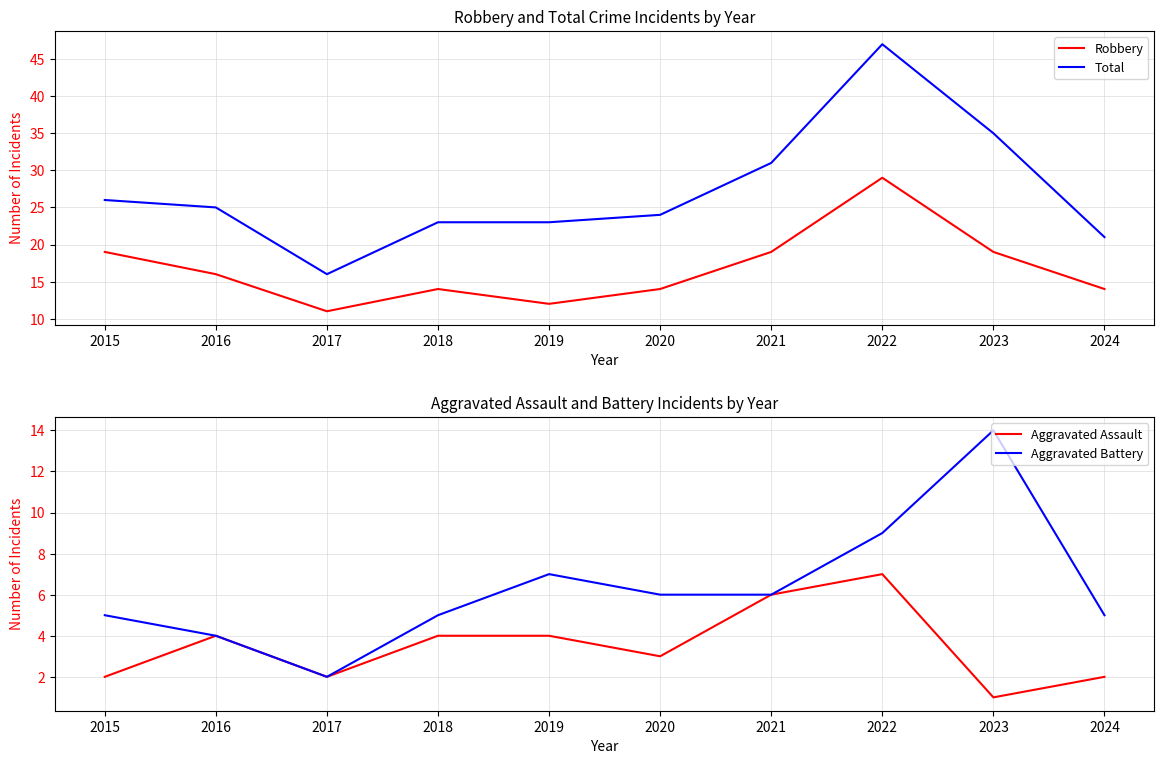

The value of Robbery at 2022 is 29. True or false?

True